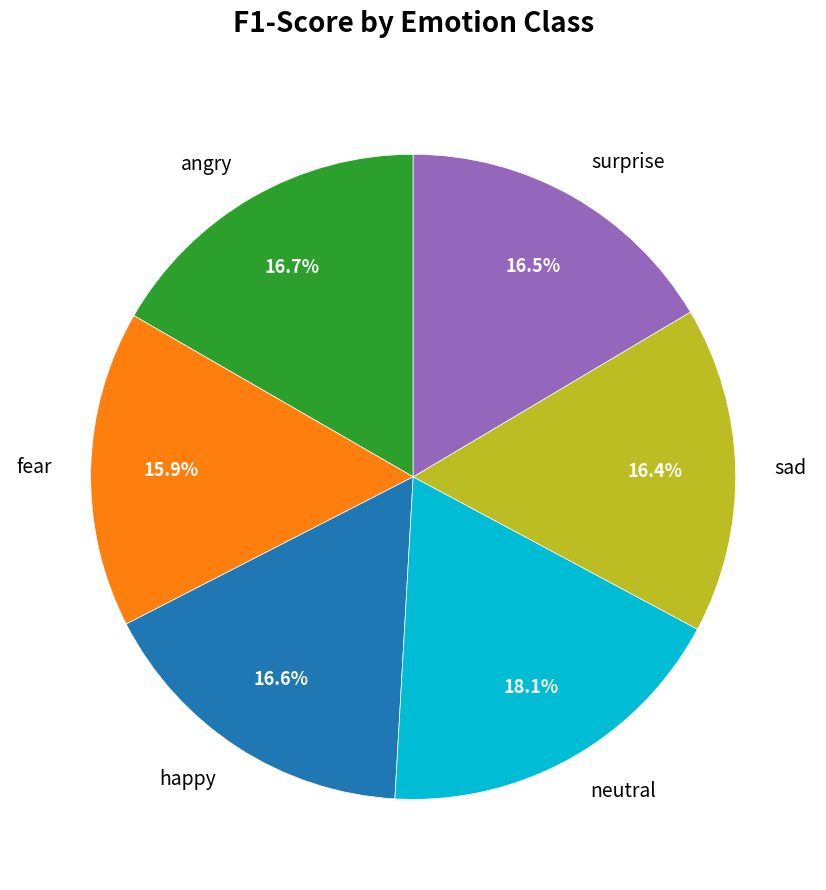

Is it true that sad is 16% of the pie?

True